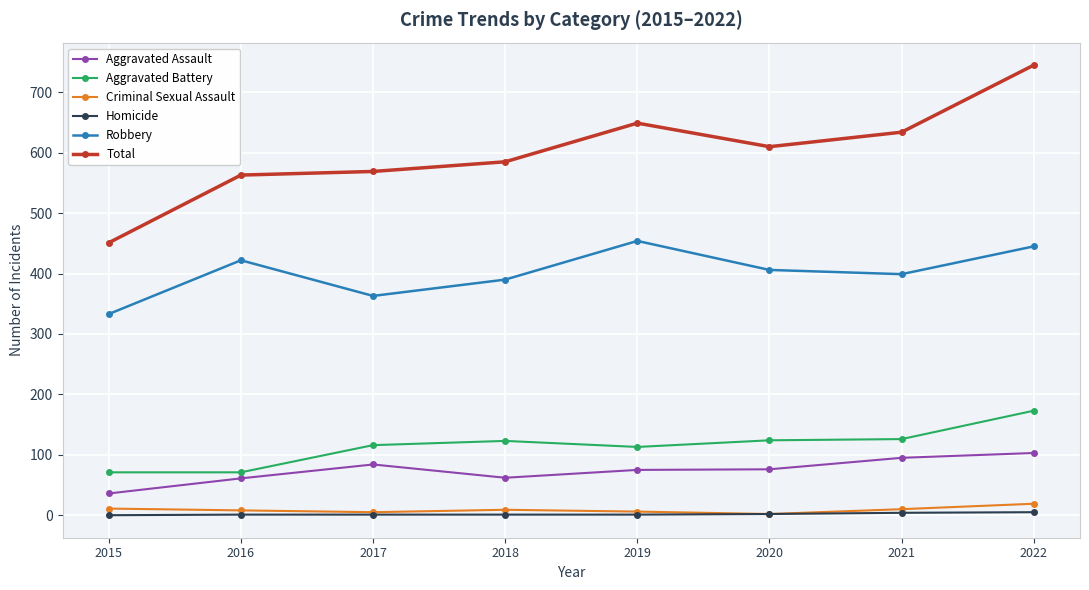

At which category is the sum across all series the highest?

2022